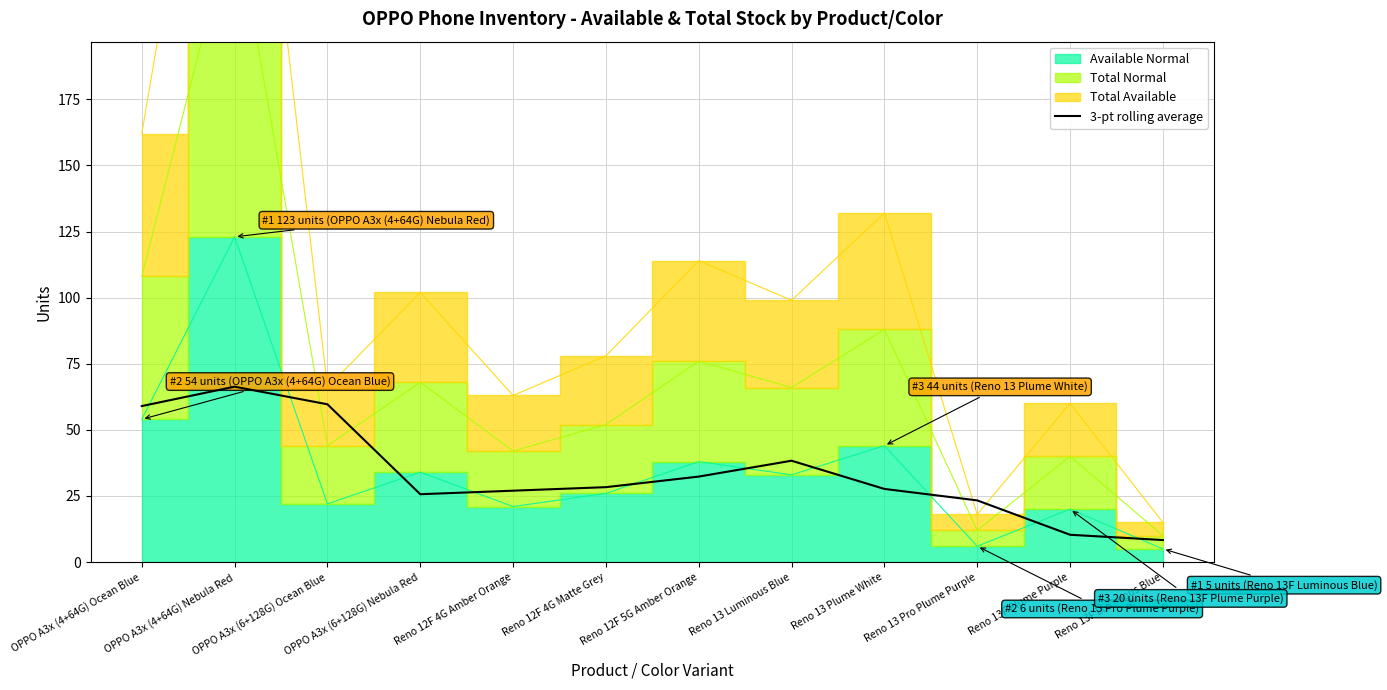

At which category does the chart reach its peak across all series?

OPPO A3x (4+64G) Nebula Red